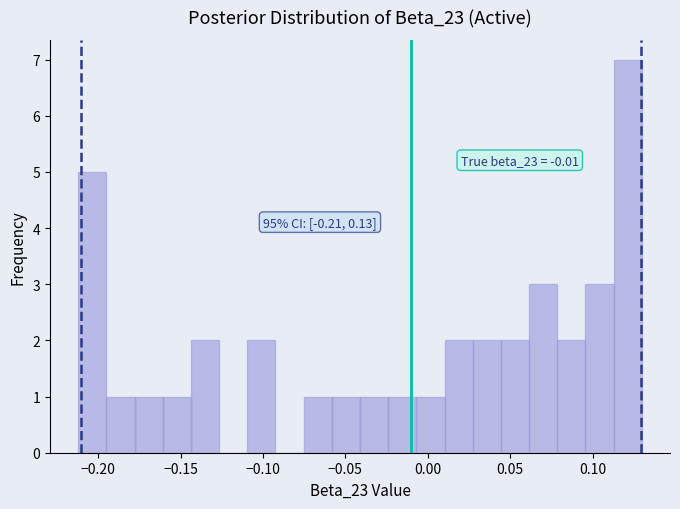

Around what value on the x-axis is the tallest bar? Give the approximate position of its centre, as read against the axis.

0.120